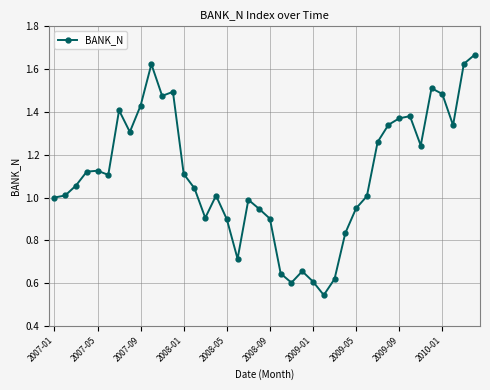

True or false: the data has more than 2 interior local peaks.

True